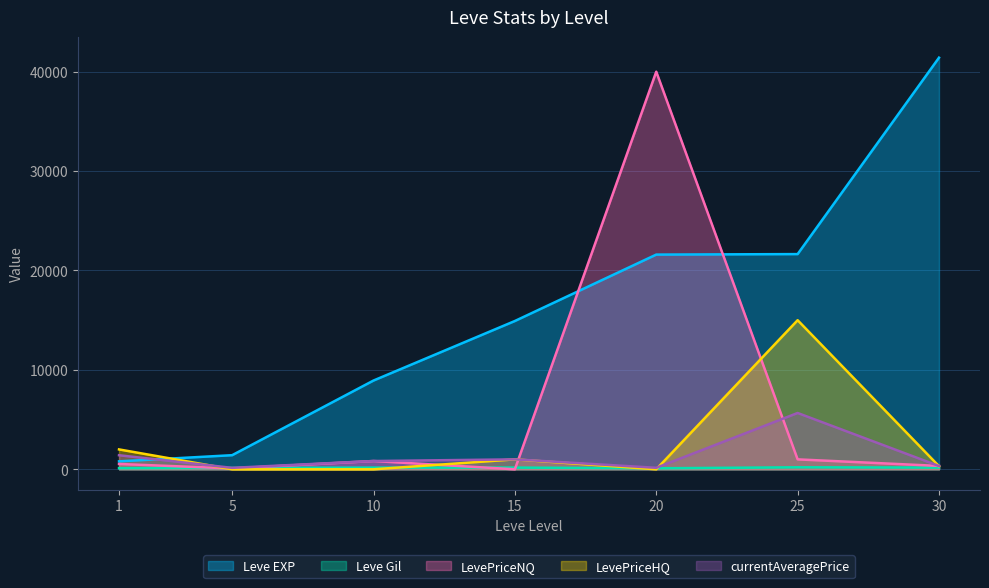

Which series changed the most between 15 and 30?

Leve EXP